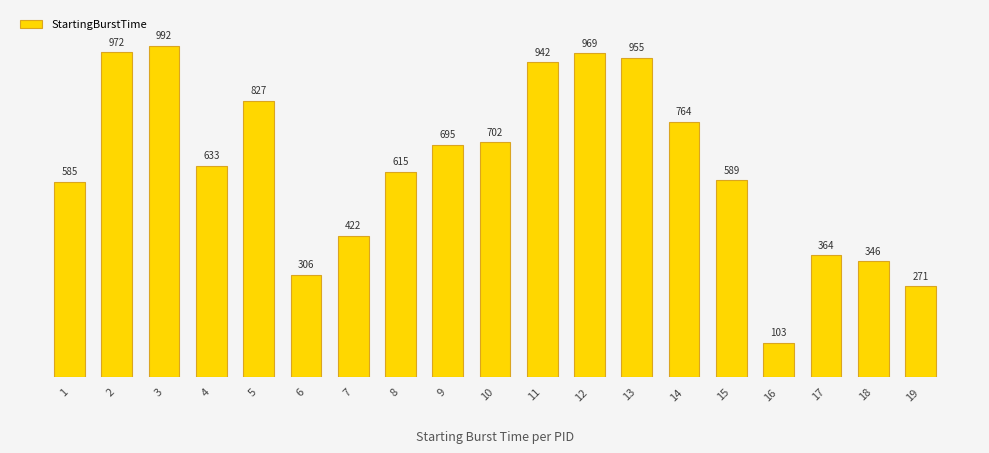

What is the change in value from 3 to 5?

-165